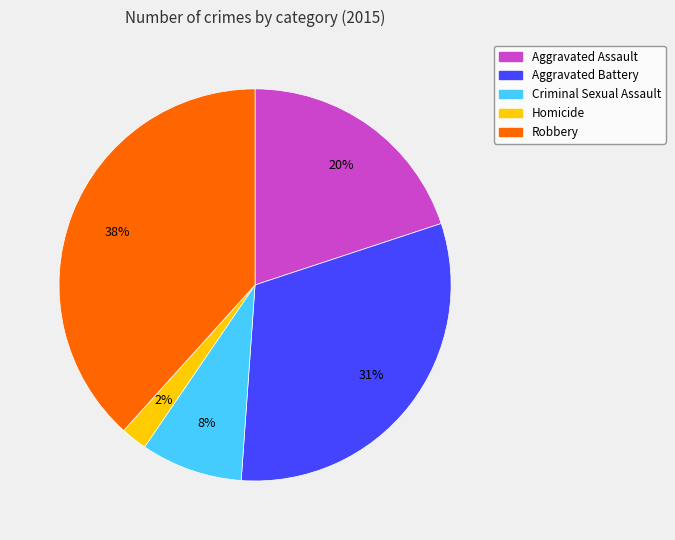

Is there a majority slice in this chart?

No